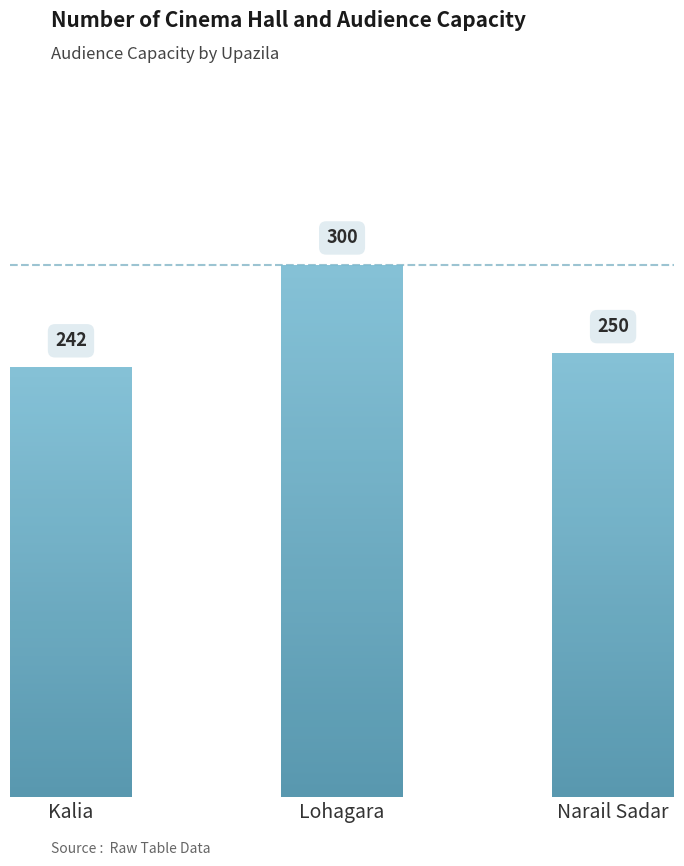

Count the values in the range 242 to 300.

3